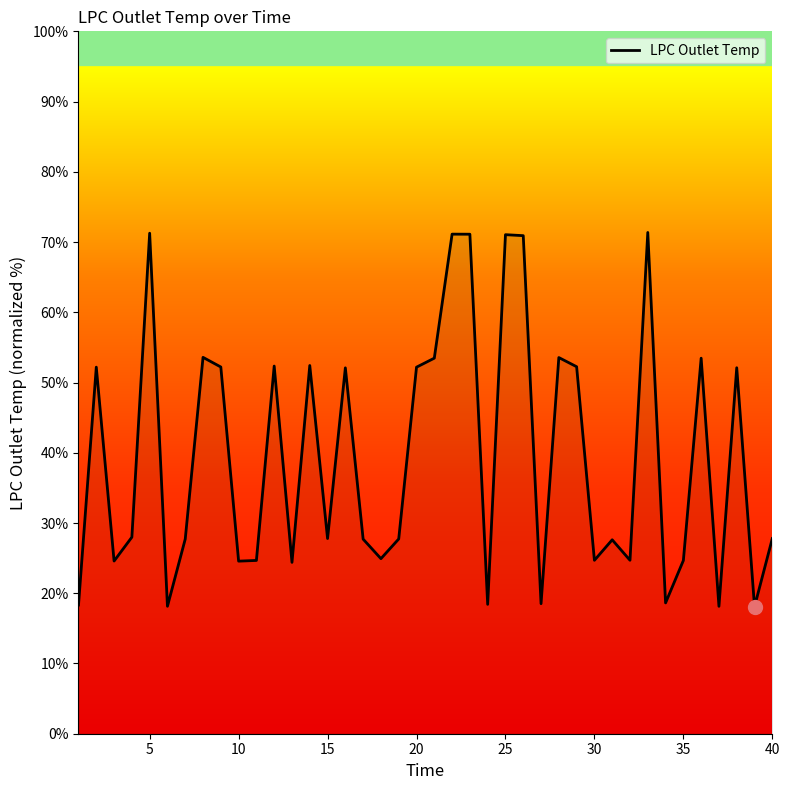

What is the greatest value displayed?

71.4